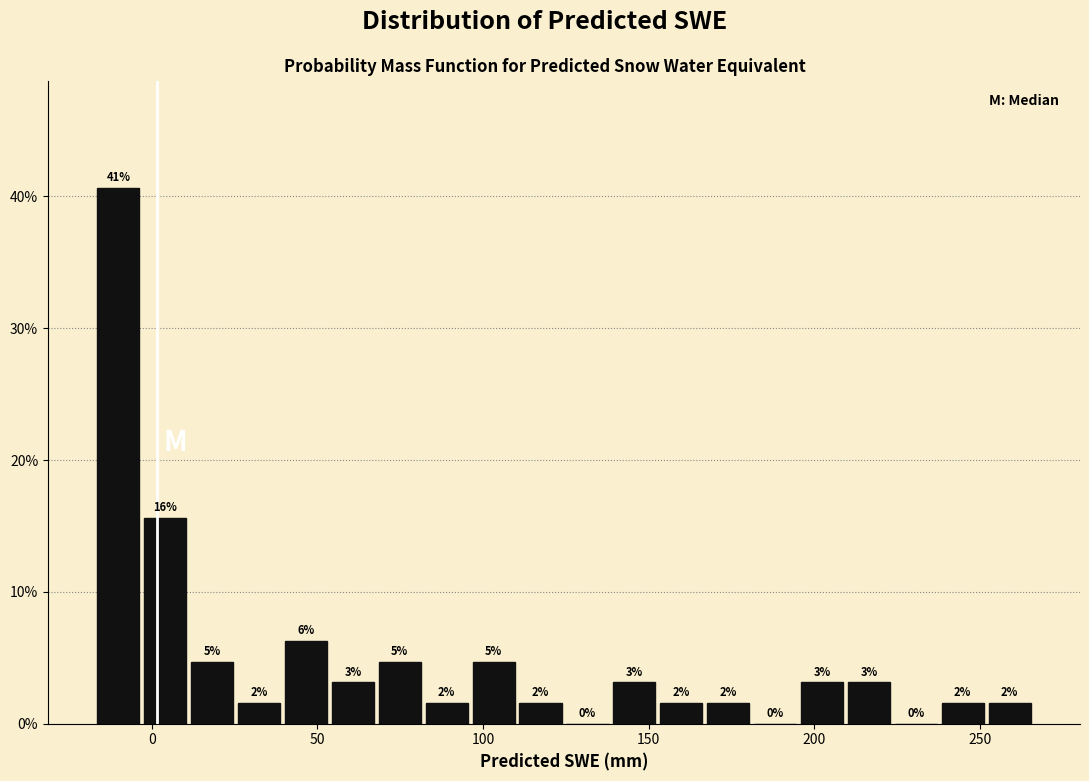

Around what value on the x-axis is the tallest bar? Give the approximate position of its centre, as read against the axis.

-10